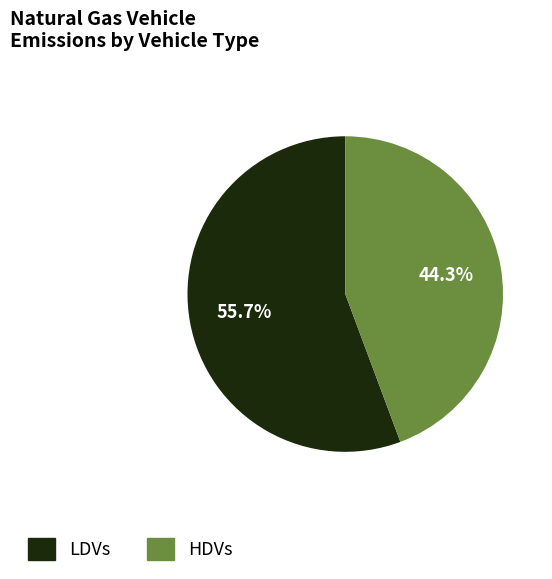

How many segments does this pie chart have?

2